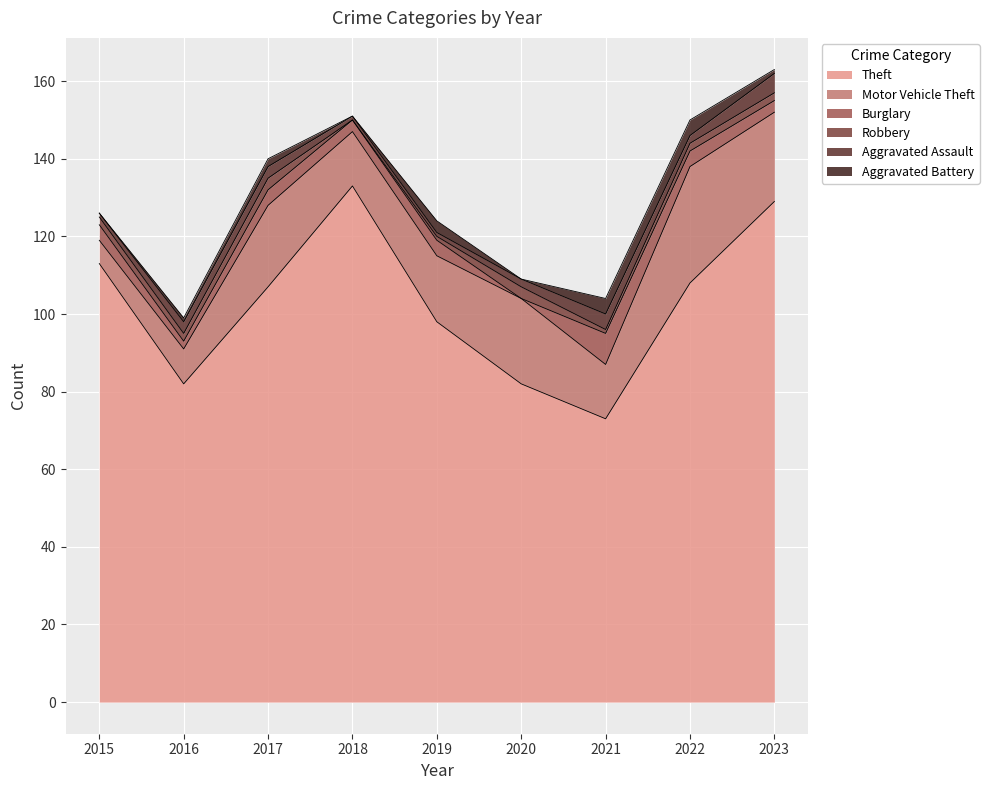

What are all the series names shown in the legend?

Theft, Motor Vehicle Theft, Burglary, Robbery, Aggravated Assault, Aggravated Battery